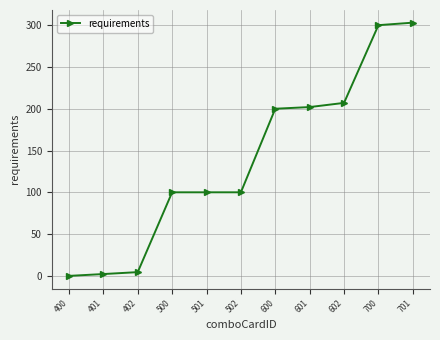

Reading right to left, extract all data points from this chart.

303.3	300.3	207.2	202.2	200.2	100.1	100.1	100.1	4.5	2.2	0.0